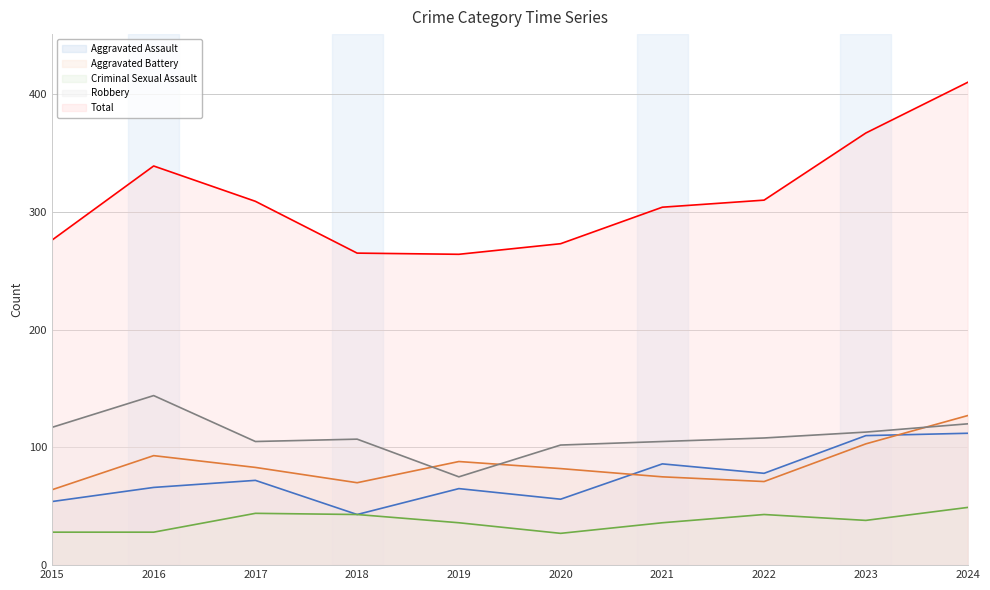

Is it true that Criminal Sexual Assault equals 36 at 2021?

True